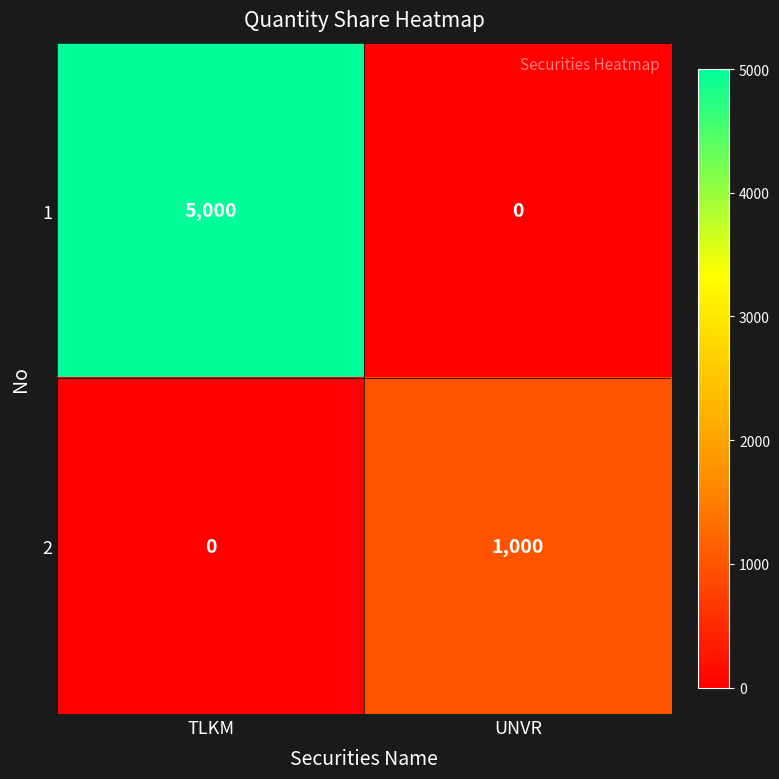

Where is 2 nearest to the value 500?

TLKM